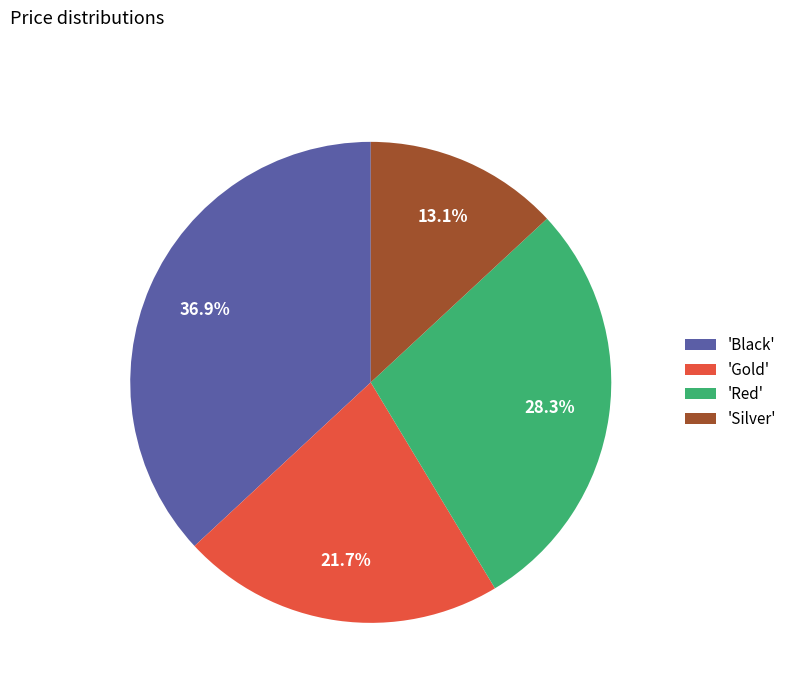

How many segments does this pie chart have?

4